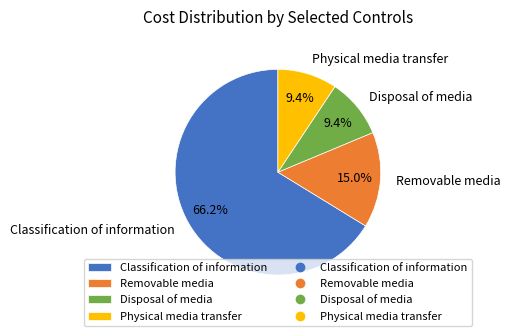

What is the largest slice in the pie chart?

Classification of information